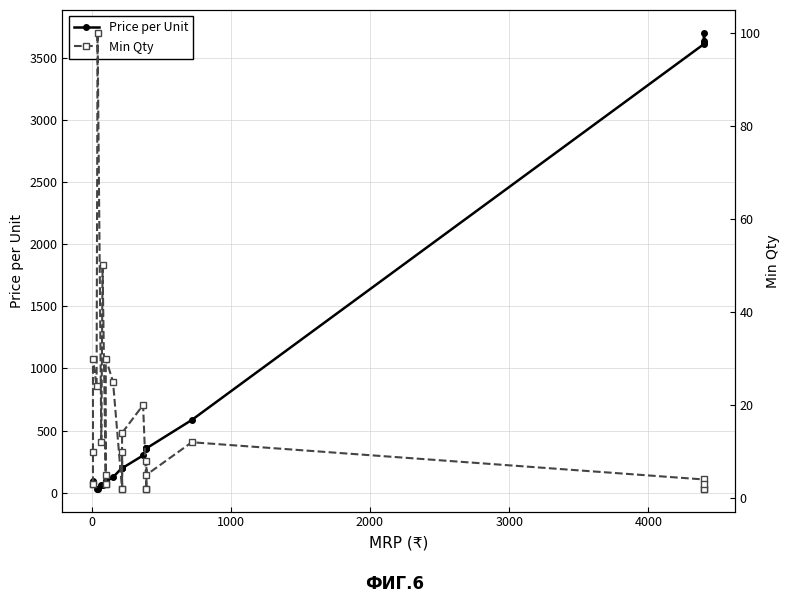

Which series ends up on top after the final intersection of Price per Unit and Min Qty?

Price per Unit